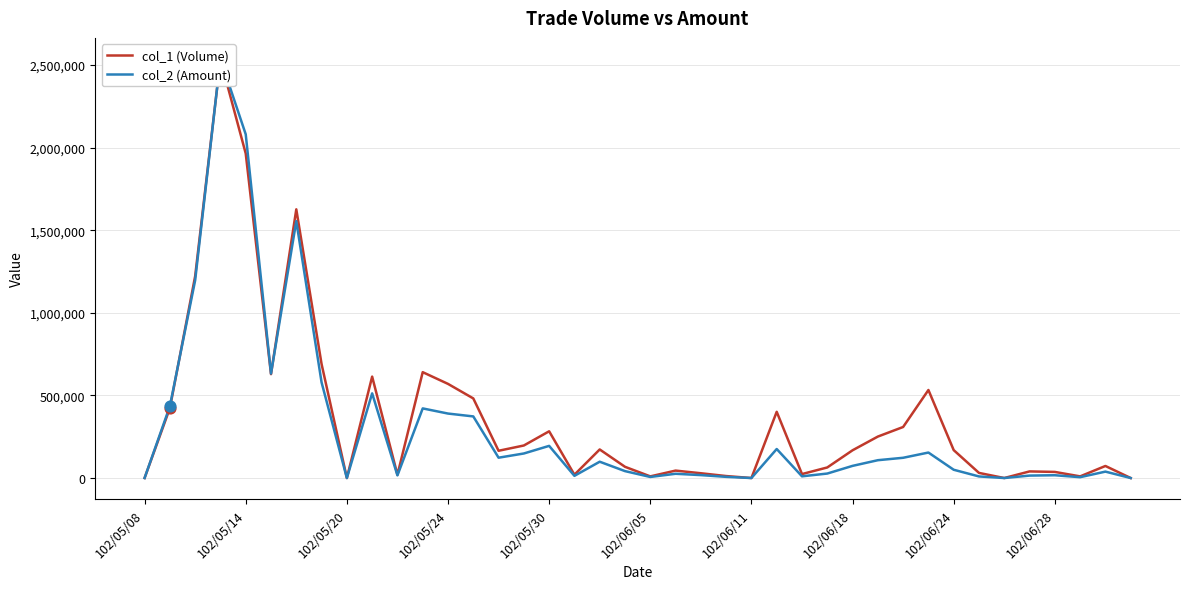

Which series has the largest total across all categories?

col_1 (Volume)